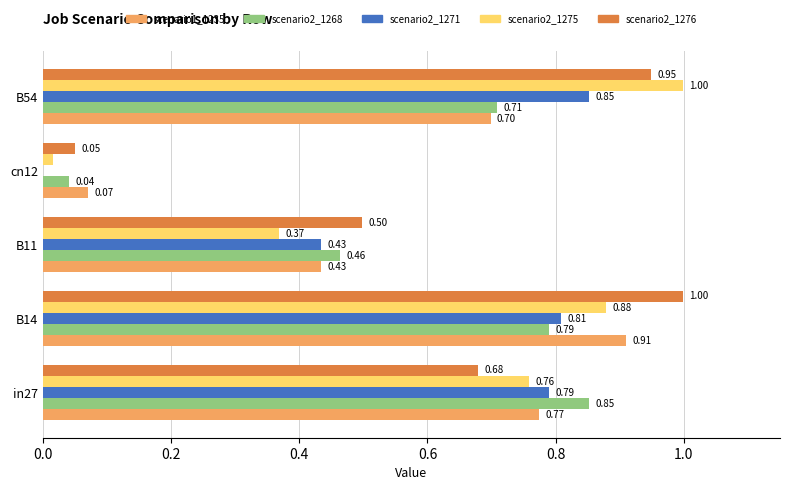

At which category is the sum across all series the highest?

B14